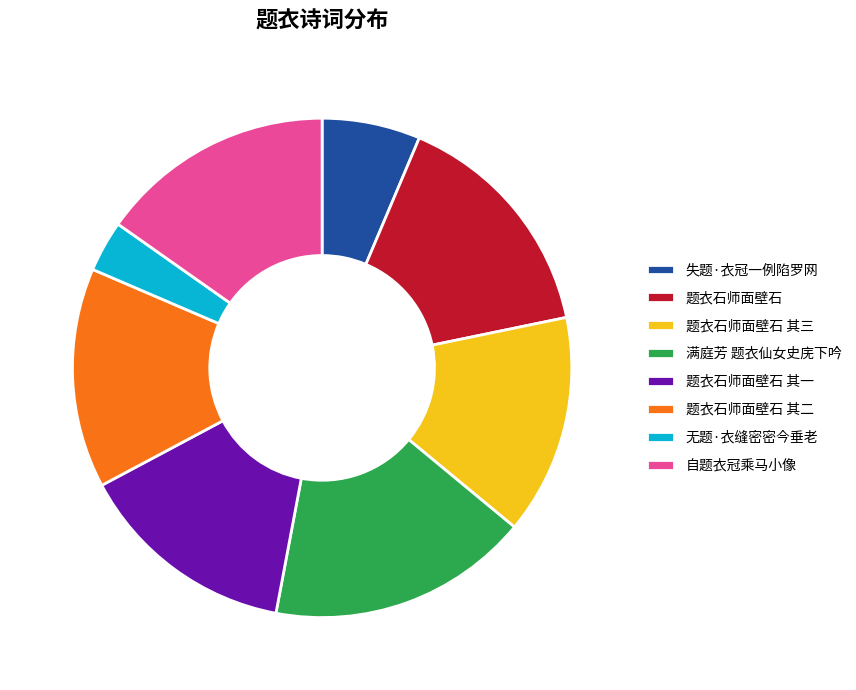

Count the number of slices in the pie.

8